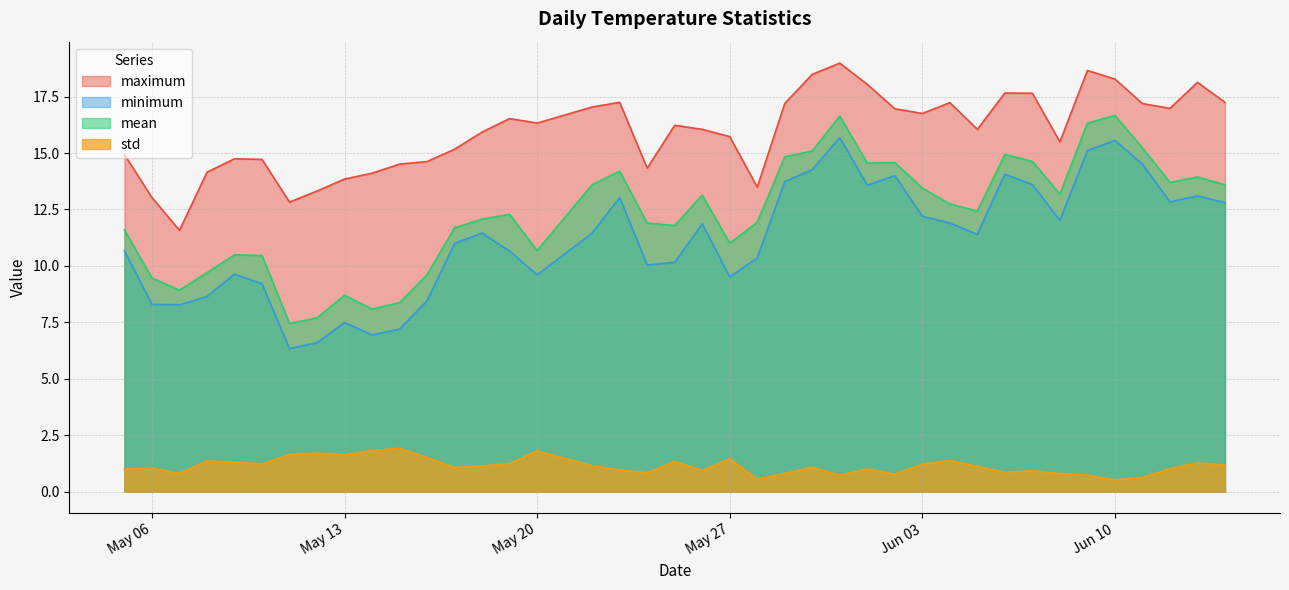

What is the minimum value for mean?

7.4